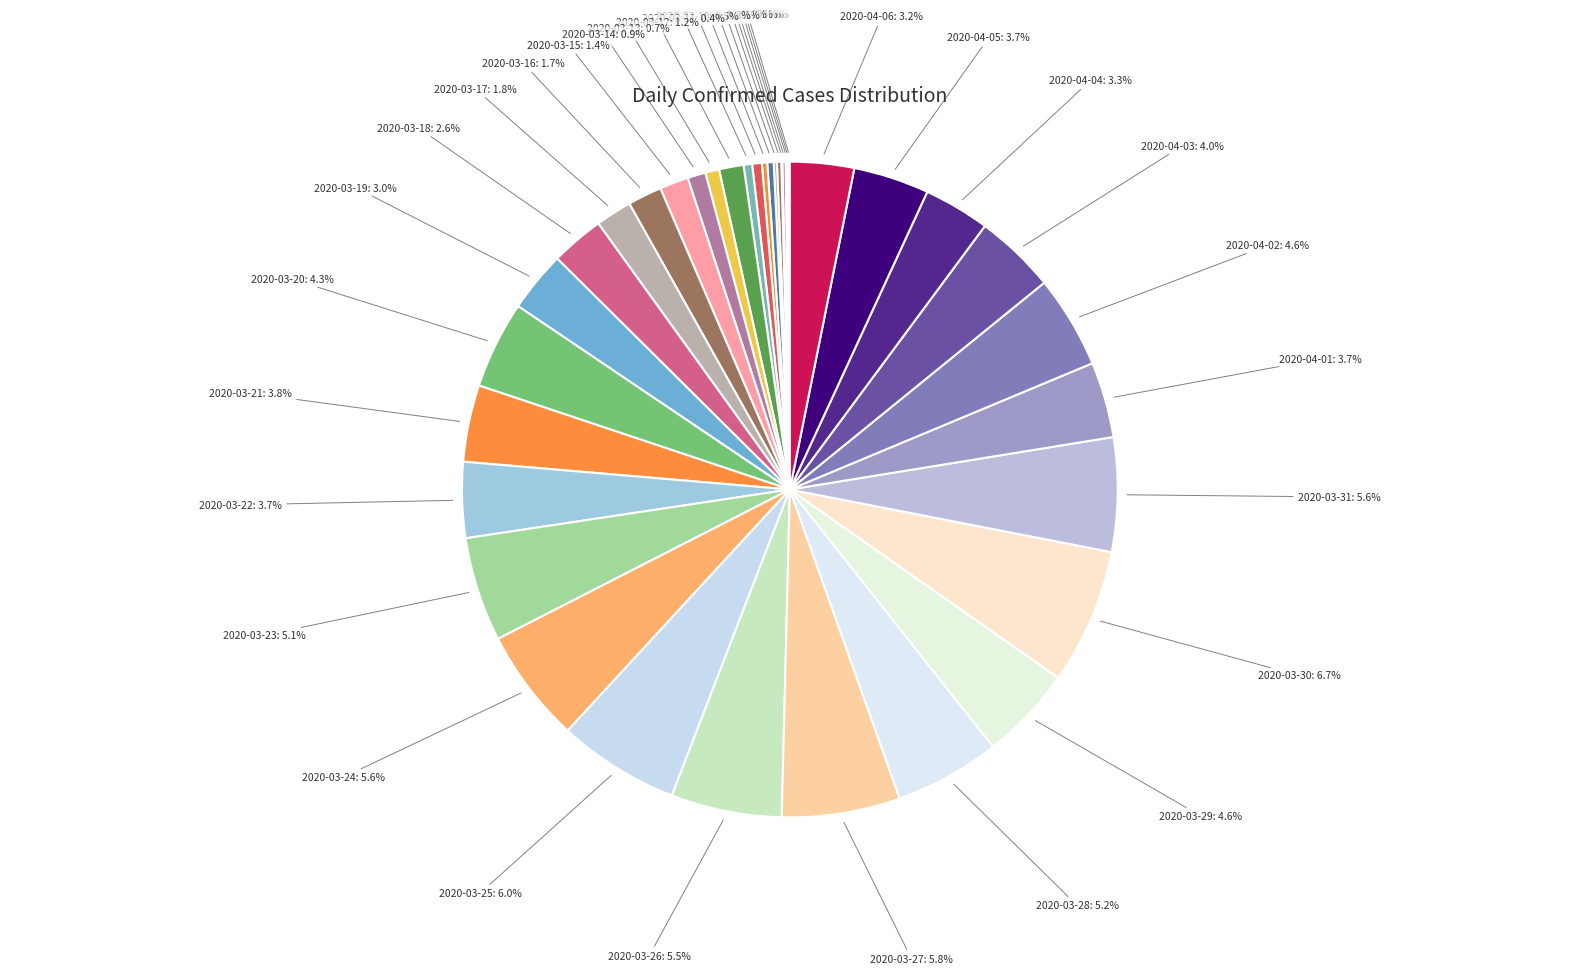

Is there a majority slice in this chart?

No